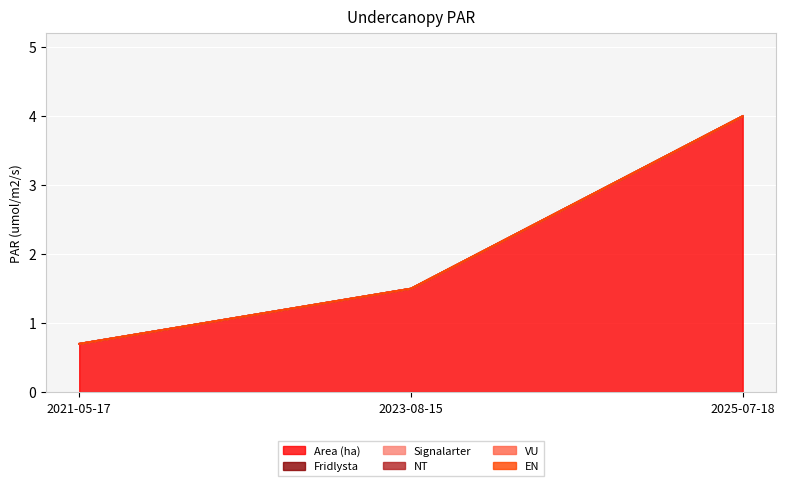

At which category is the sum across all series the highest?

2025-07-18